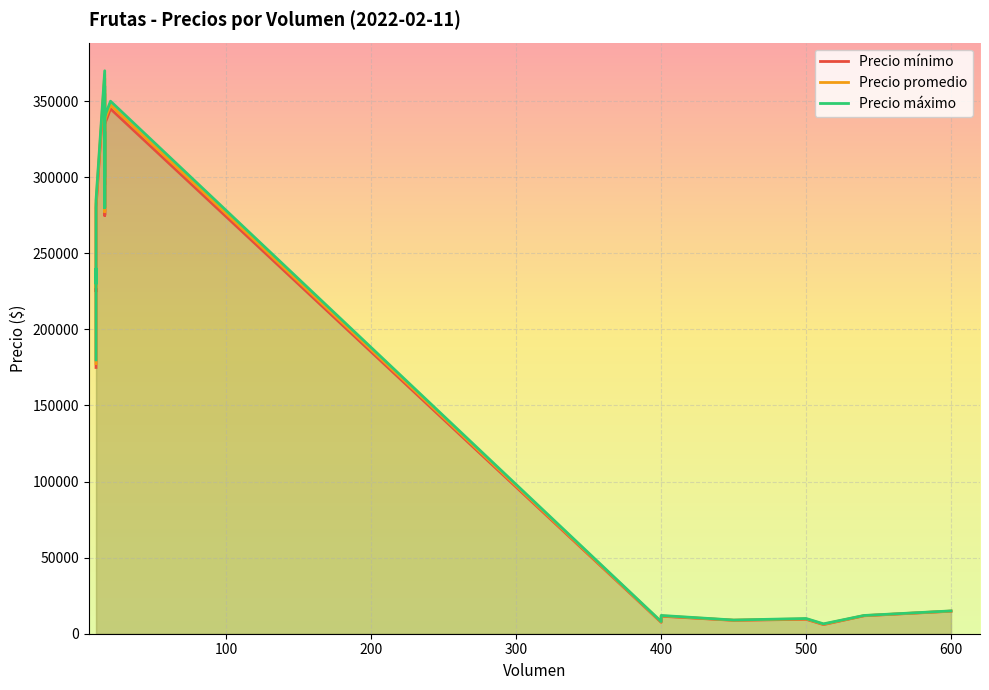

What is the total value across all series at 16?

922500